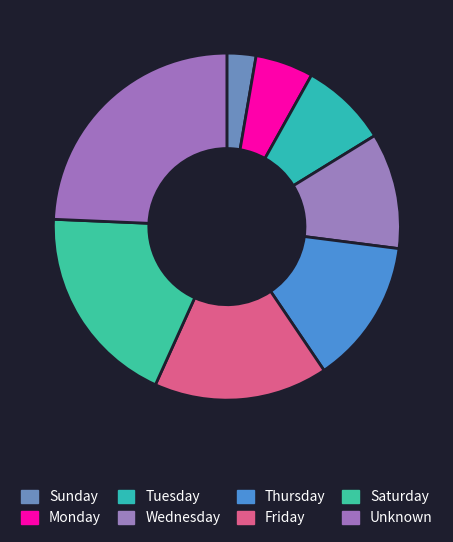

Approximately how many times larger is the value at Unknown compared to Saturday?

1.3